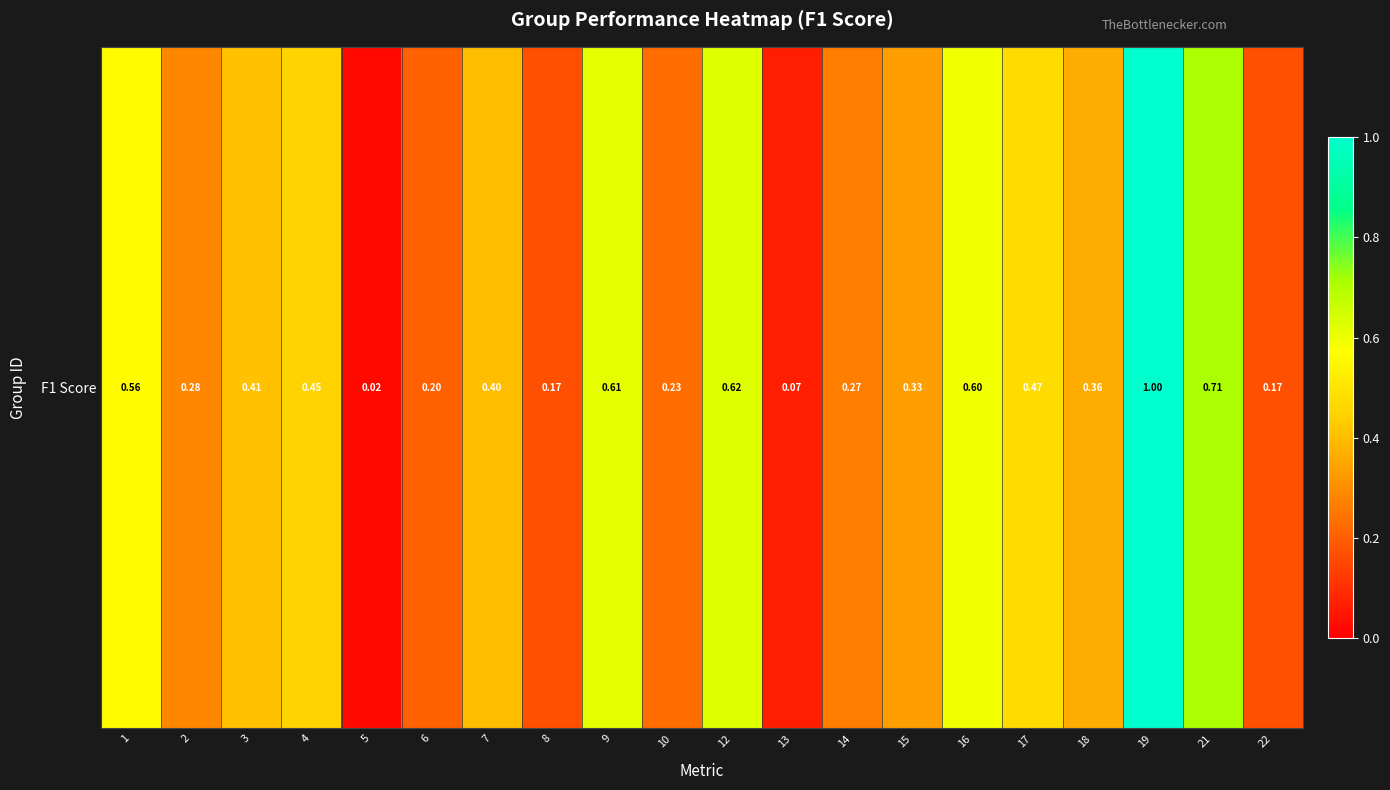

Is it true that the value at 12 is 1.1?

False